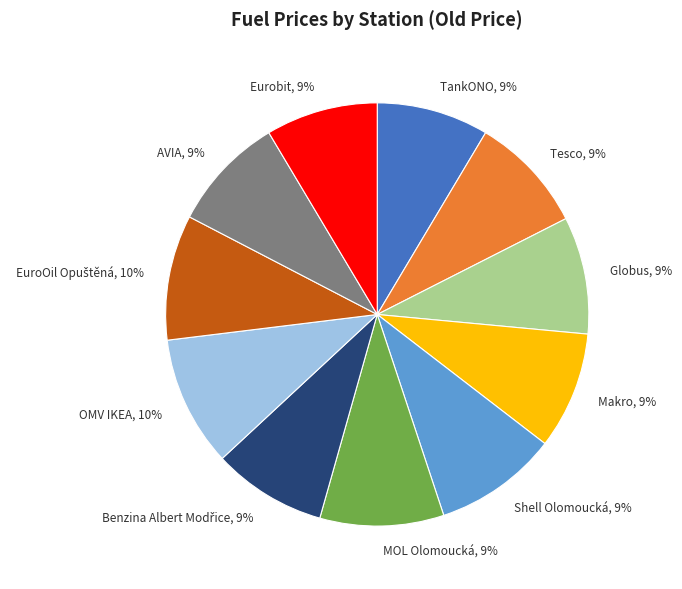

To the nearest percent, what is the average slice percentage?

9%